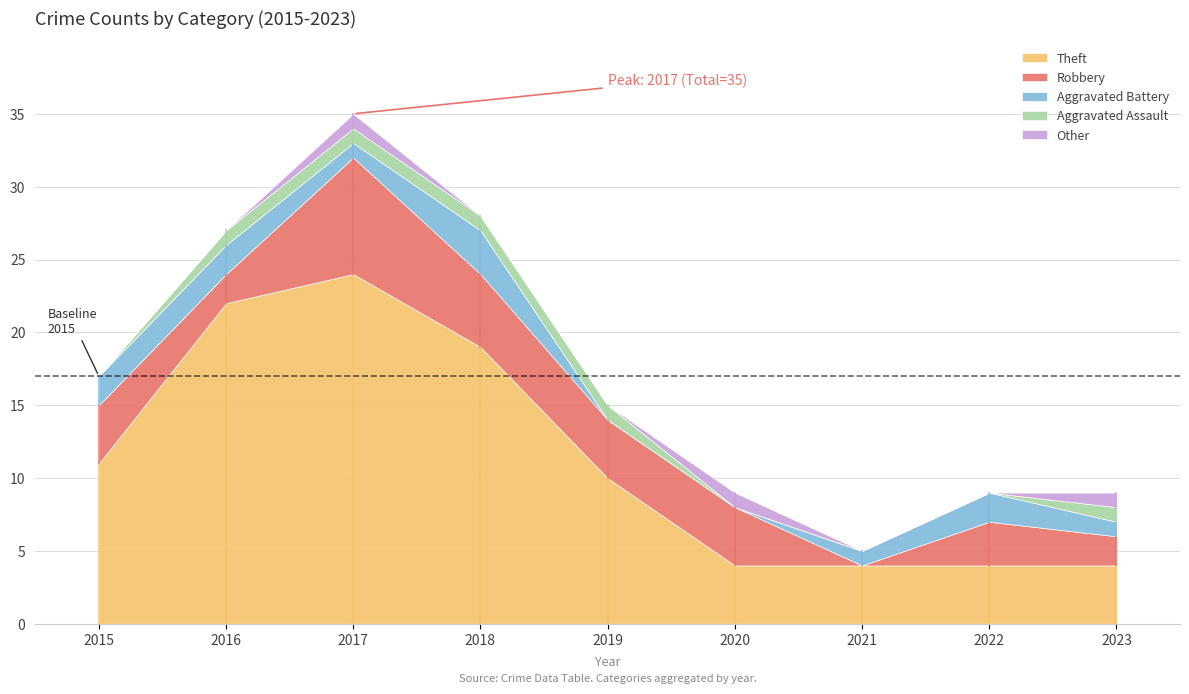

What is the lowest value of the Theft series?

4